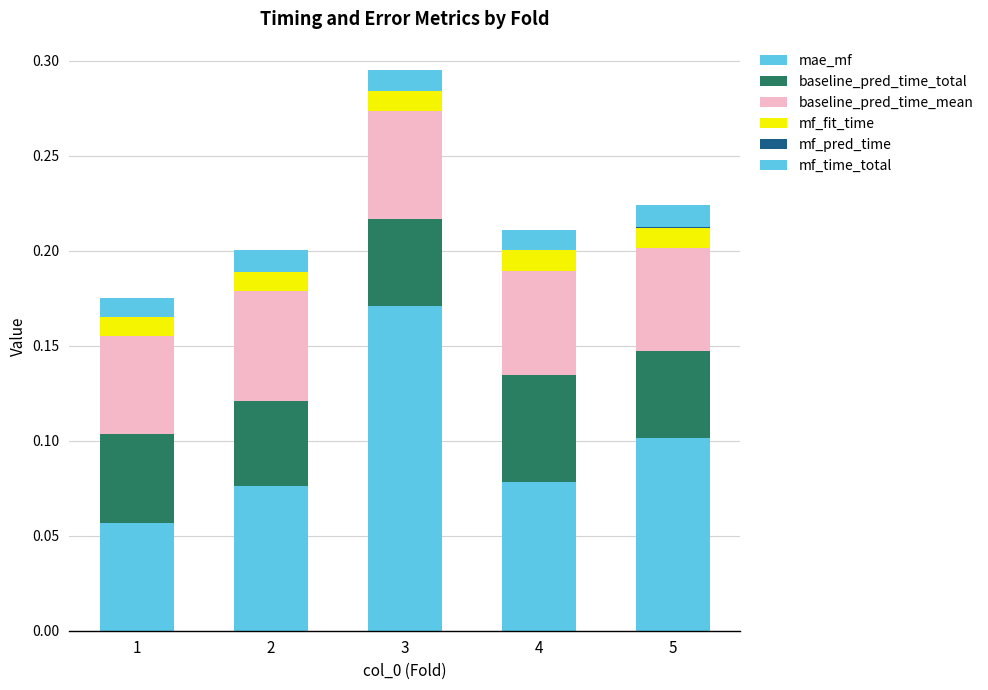

At how many categories does at least one series exceed 0?

5